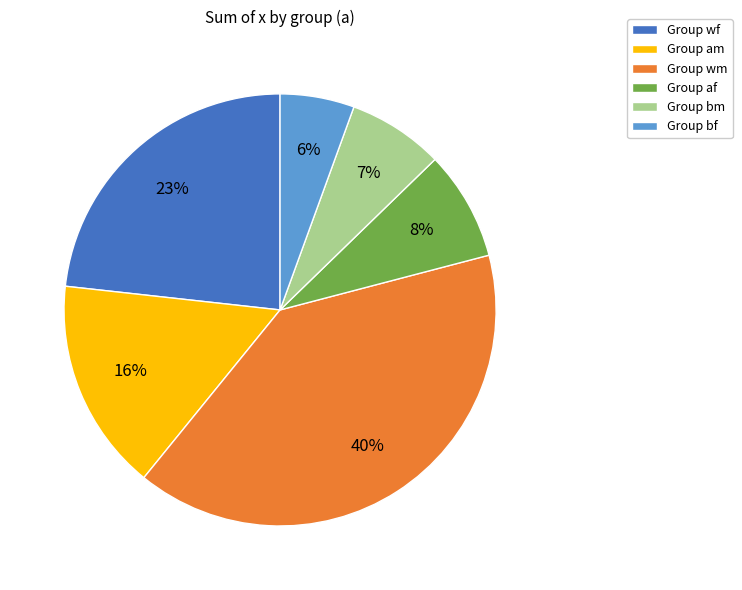

Rank the categories by value from highest to lowest.

Group wm, Group wf, Group am, Group af, Group bm, Group bf